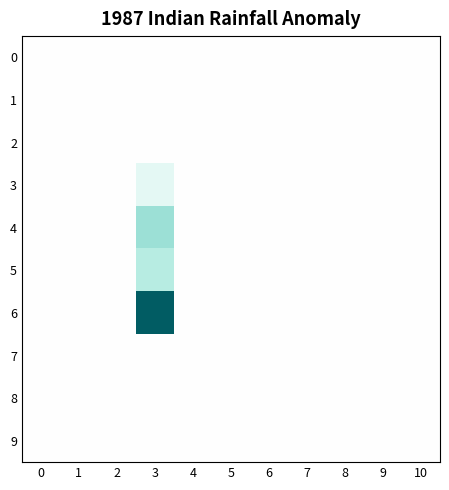

How many distinct data groups are displayed?

10